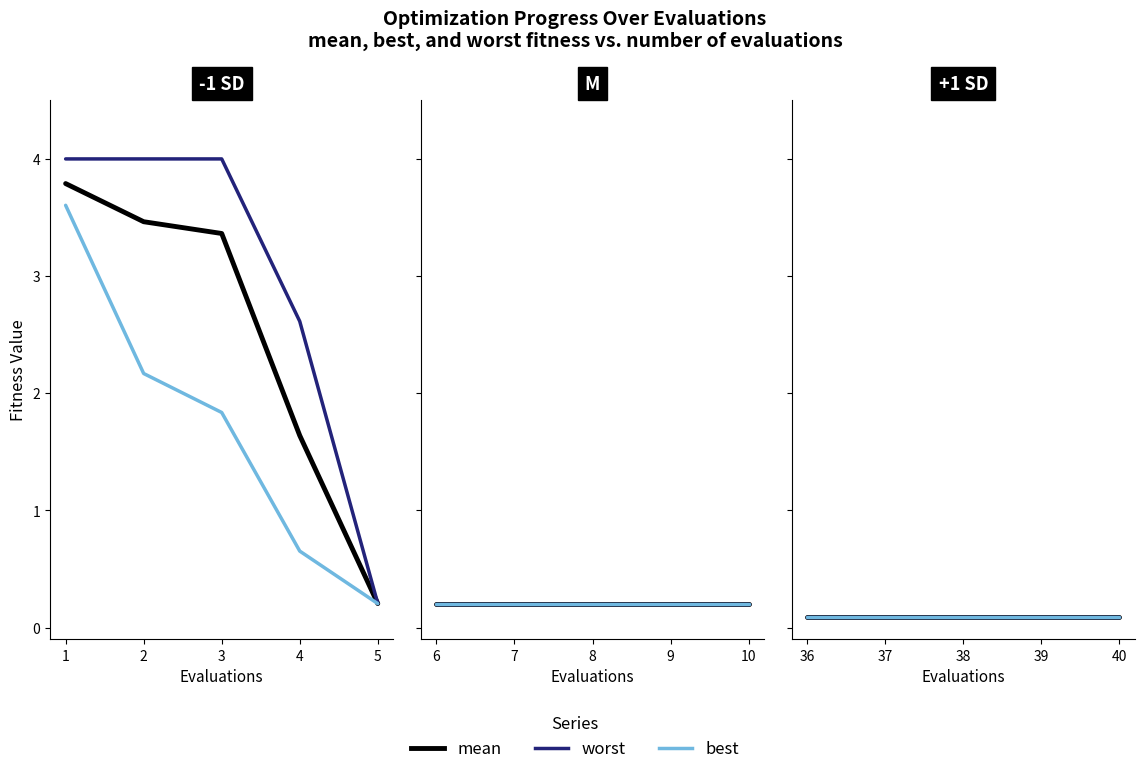

What is the greatest value displayed?

4.0